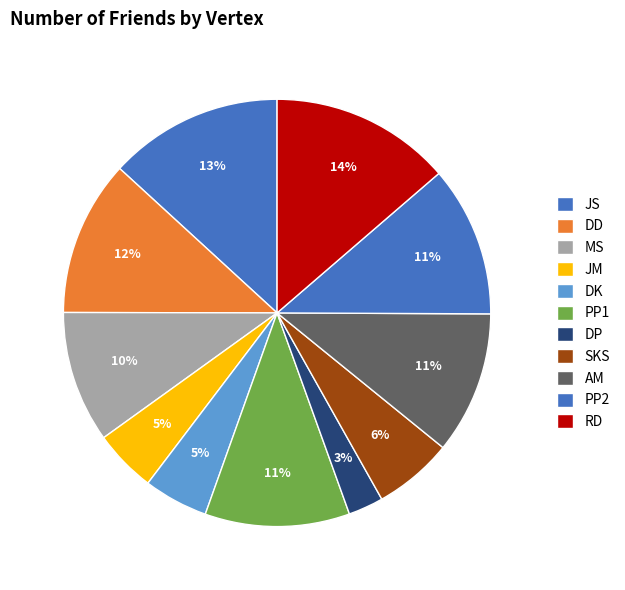

How many segments does this pie chart have?

11